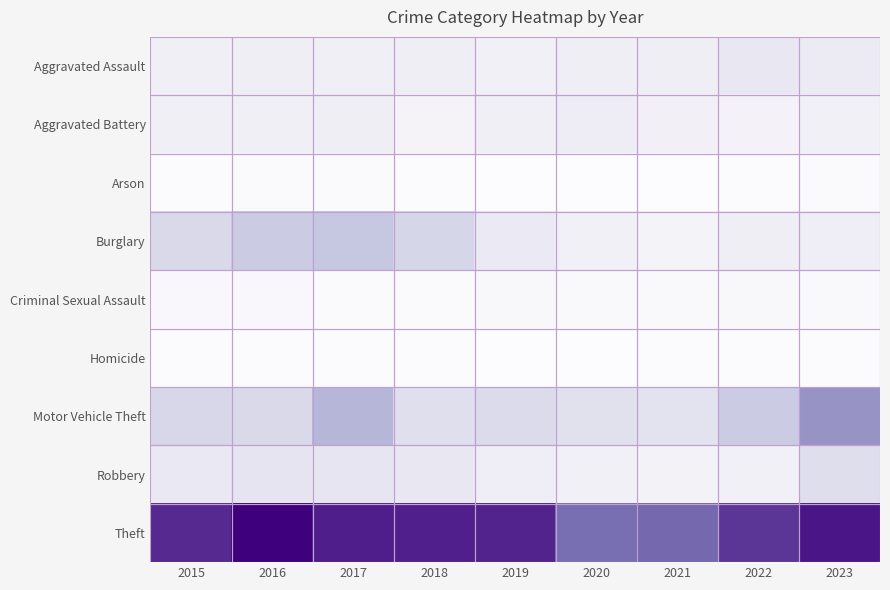

Which series has the largest range (max minus min)?

Theft